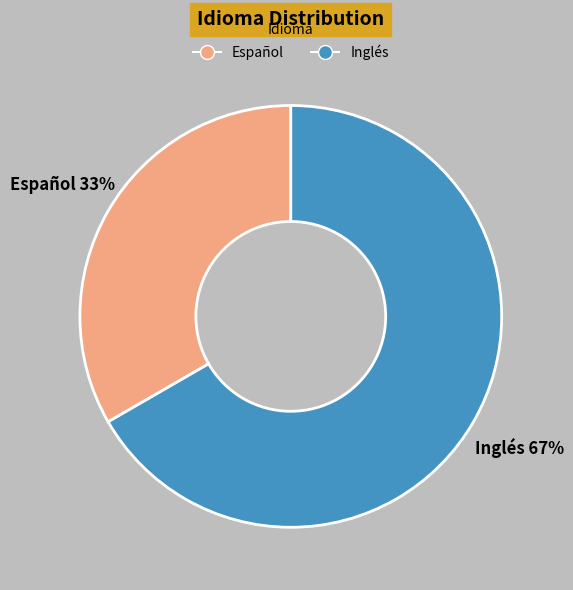

What percentage is the Español slice, to the nearest percent?

33%